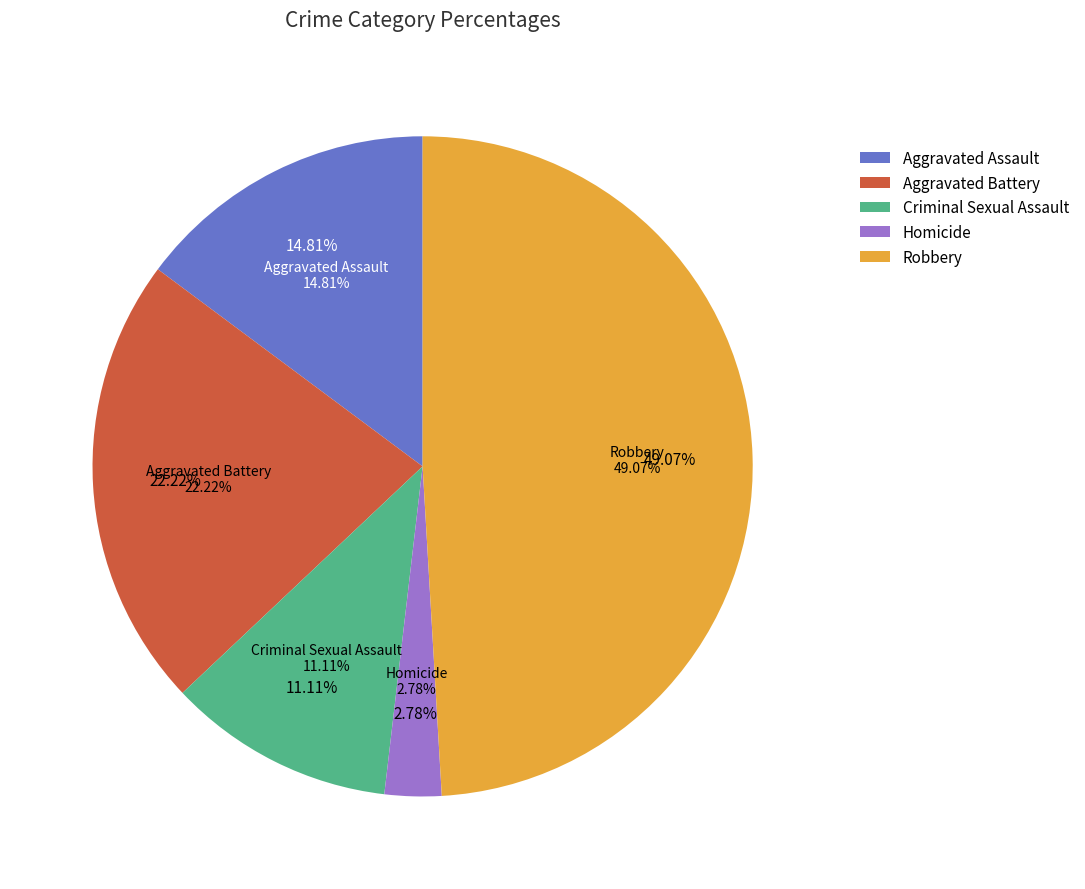

True or false: Criminal Sexual Assault accounts for 23% of the total.

False